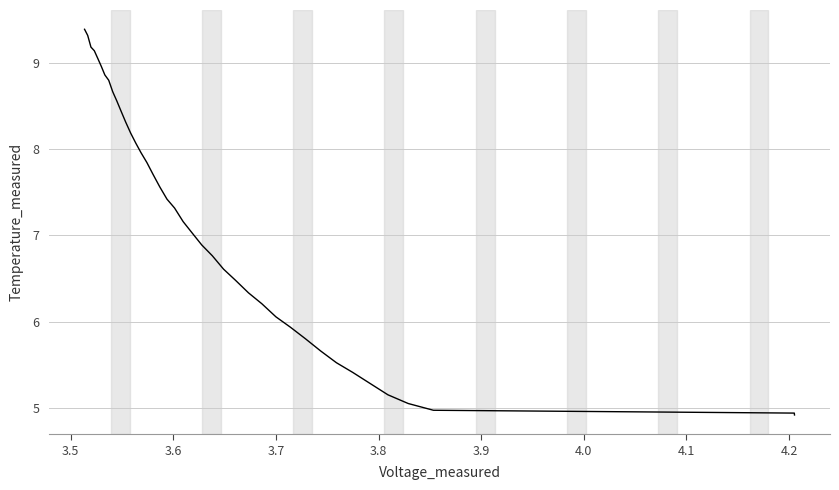

What is the sum of all values?

286.9